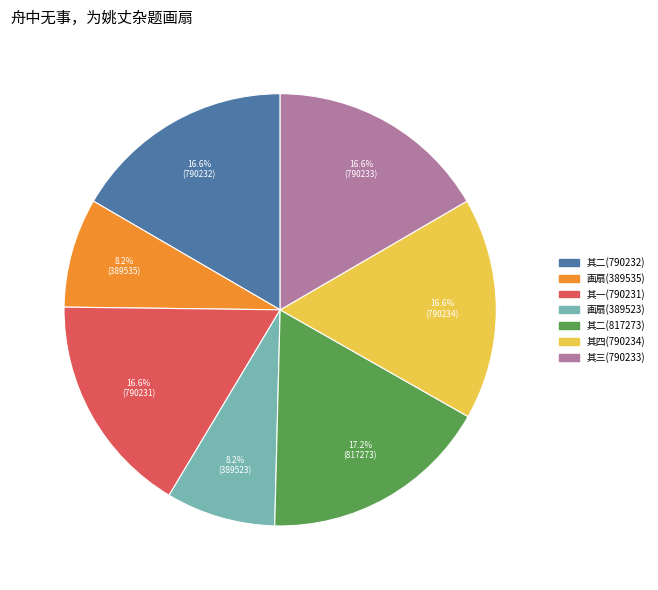

Is there a majority slice in this chart?

No